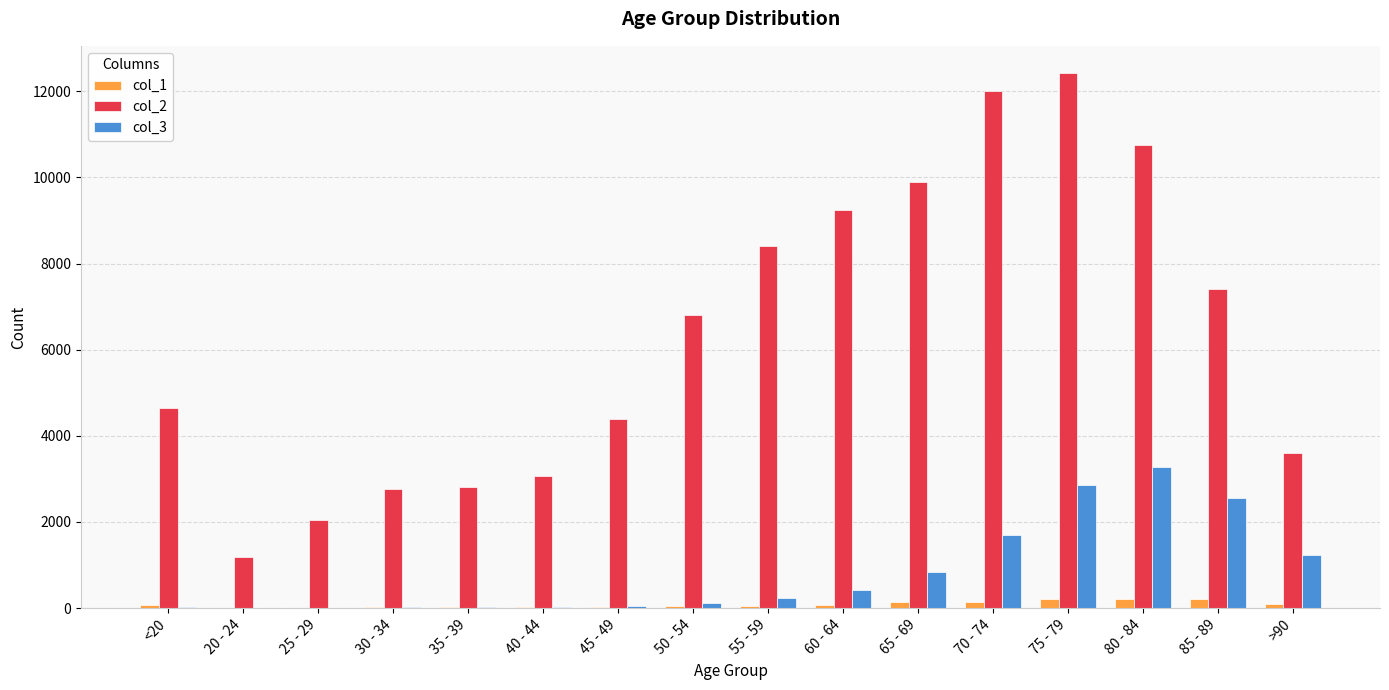

Is the value of col_1 at 65 - 69 greater than the value of col_2 at 50 - 54?

No